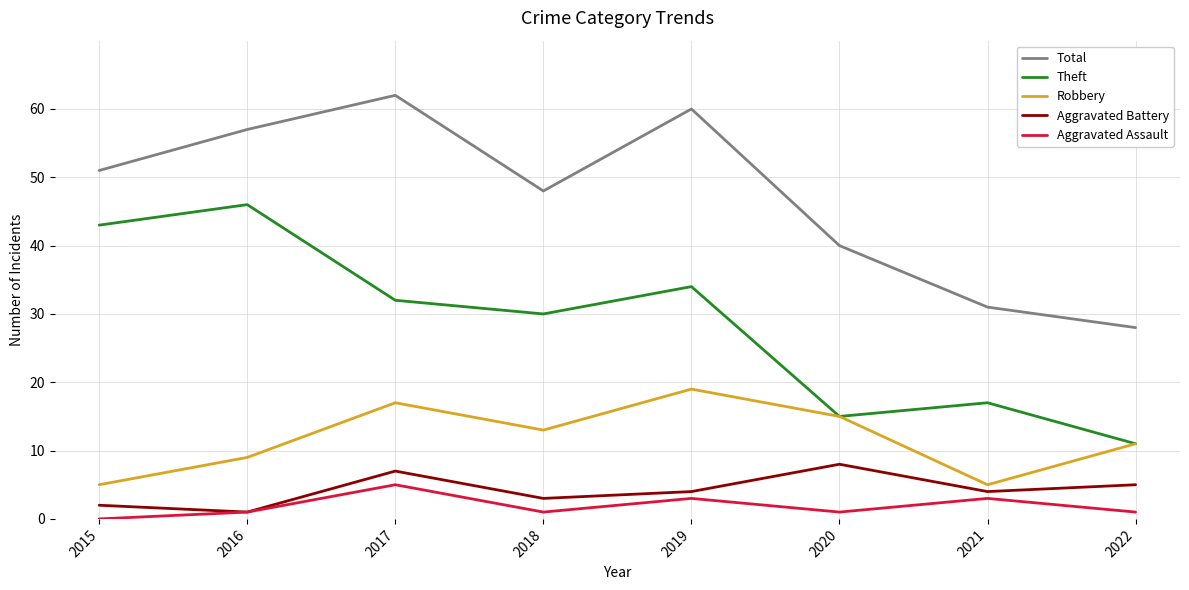

Reading left to right, extract all data points from this chart.

Total: 51	57	62	48	60	40	31	28
Theft: 43	46	32	30	34	15	17	11
Robbery: 5	9	17	13	19	15	5	11
Aggravated Battery: 2	1	7	3	4	8	4	5
Aggravated Assault: 0	1	5	1	3	1	3	1